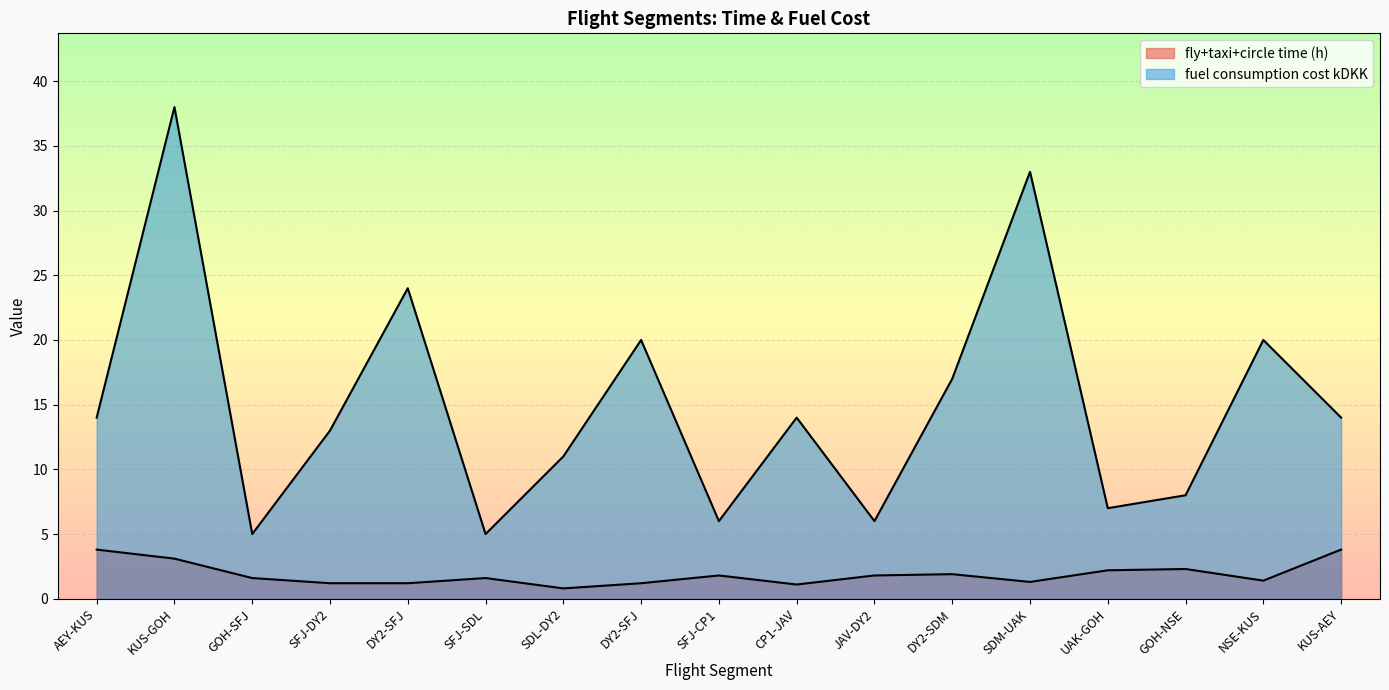

Reading left to right, list all the values displayed in this chart.

fly+taxi+circle time (h): AEY-KUS=3.8	KUS-GOH=3.1	GOH-SFJ=1.6	SFJ-DY2=1.2	DY2-SFJ=1.2	SFJ-SDL=1.6	SDL-DY2=0.8	DY2-SFJ=1.2	SFJ-CP1=1.8	CP1-JAV=1.1	JAV-DY2=1.8	DY2-SDM=1.9	SDM-UAK=1.3	UAK-GOH=2.2	GOH-NSE=2.3	NSE-KUS=1.4	KUS-AEY=3.8
fuel consumption cost kDKK: AEY-KUS=14.0	KUS-GOH=38.0	GOH-SFJ=5.0	SFJ-DY2=13.0	DY2-SFJ=24.0	SFJ-SDL=5.0	SDL-DY2=11.0	DY2-SFJ=20.0	SFJ-CP1=6.0	CP1-JAV=14.0	JAV-DY2=6.0	DY2-SDM=17.0	SDM-UAK=33.0	UAK-GOH=7.0	GOH-NSE=8.0	NSE-KUS=20.0	KUS-AEY=14.0